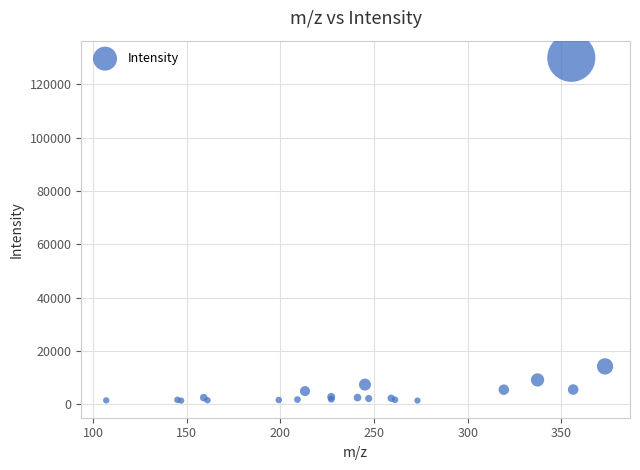

What Y value in the scatter plot is closest to 65692?

14257.0